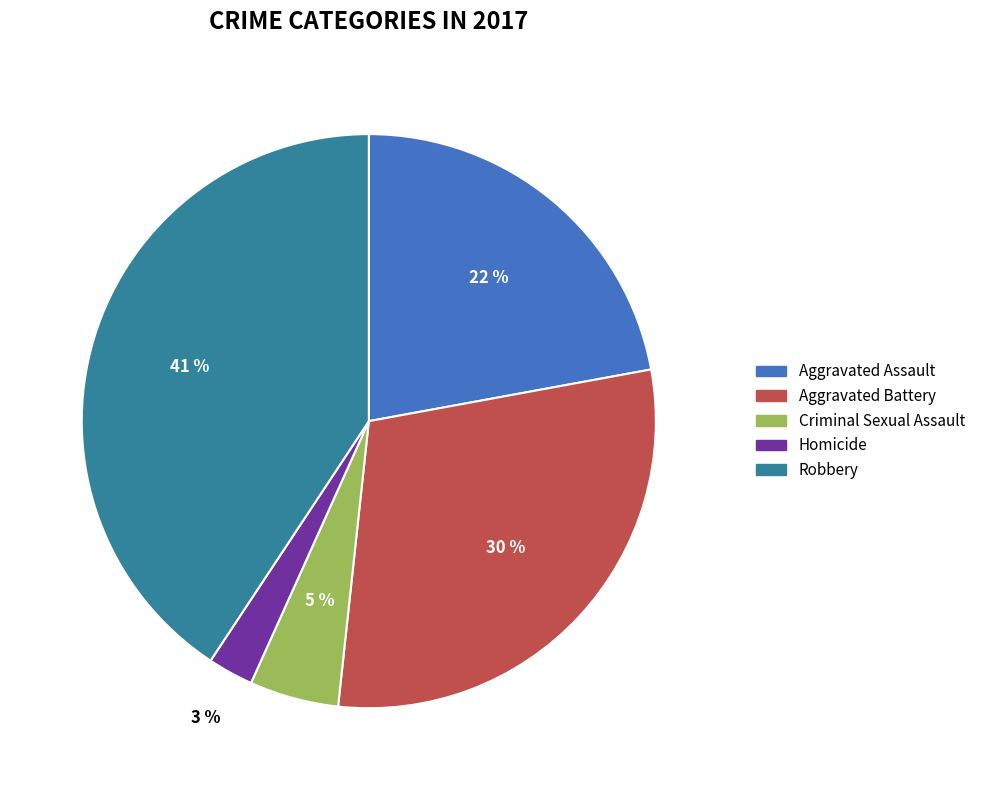

To the nearest percent, what is the average slice percentage?

20%